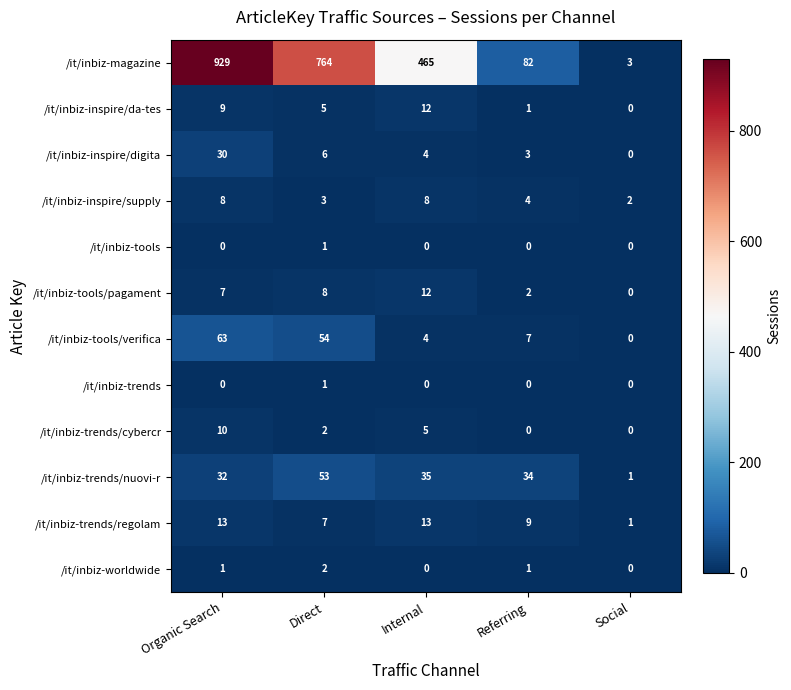

What is the lowest value of the /it/inbiz-magazine series?

3